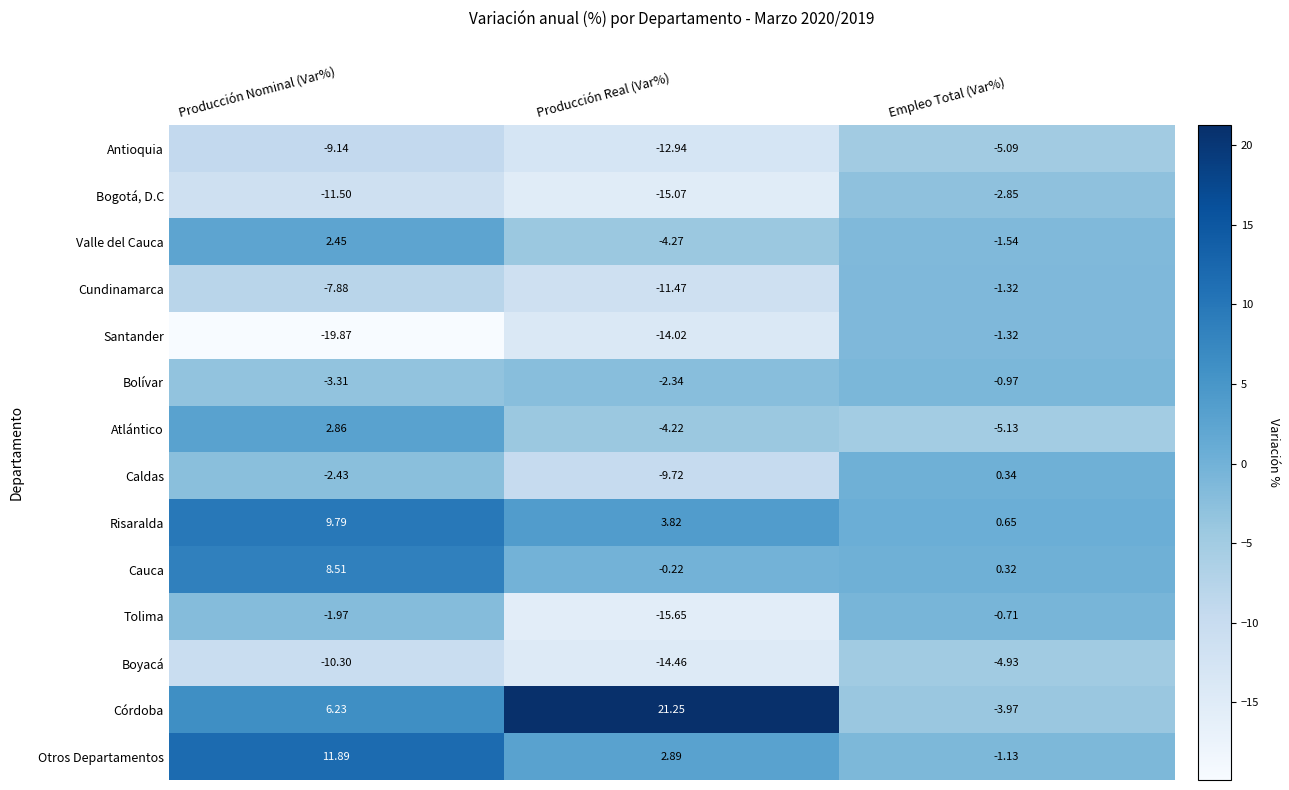

List the labels in order of Atlántico value, largest first.

Producción Nominal (Var%), Producción Real (Var%), Empleo Total (Var%)